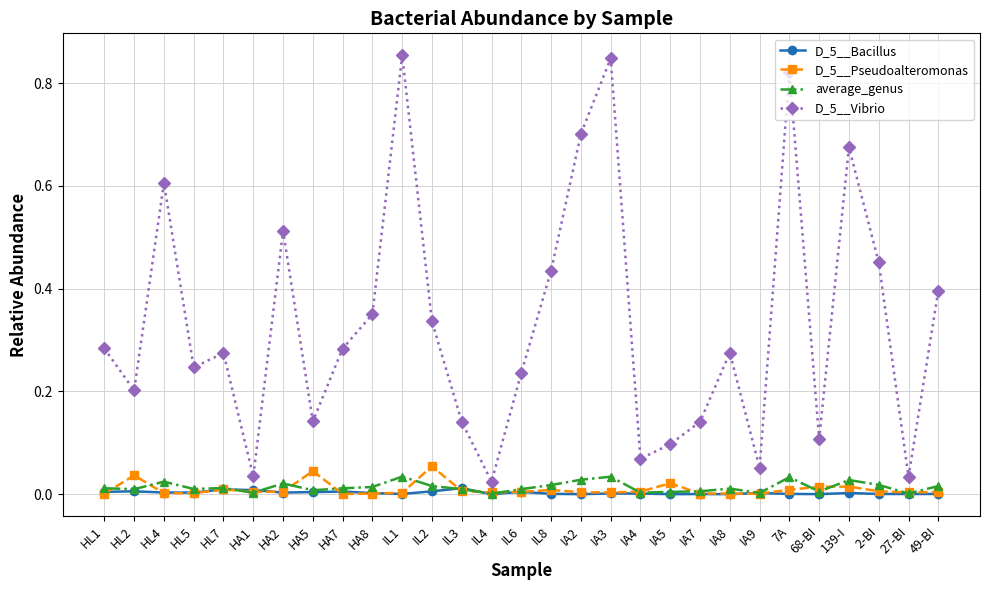

True or false: D_5__Vibrio and average_genus intersect in this chart.

False